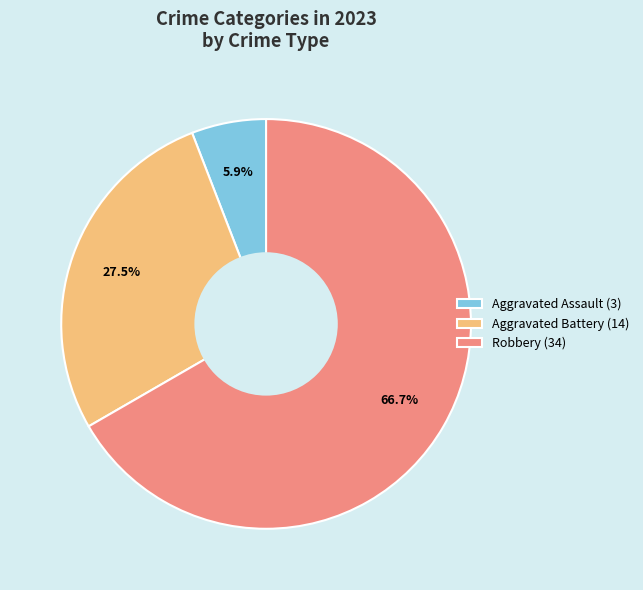

What is the smallest slice in the pie chart?

Aggravated Assault (3)